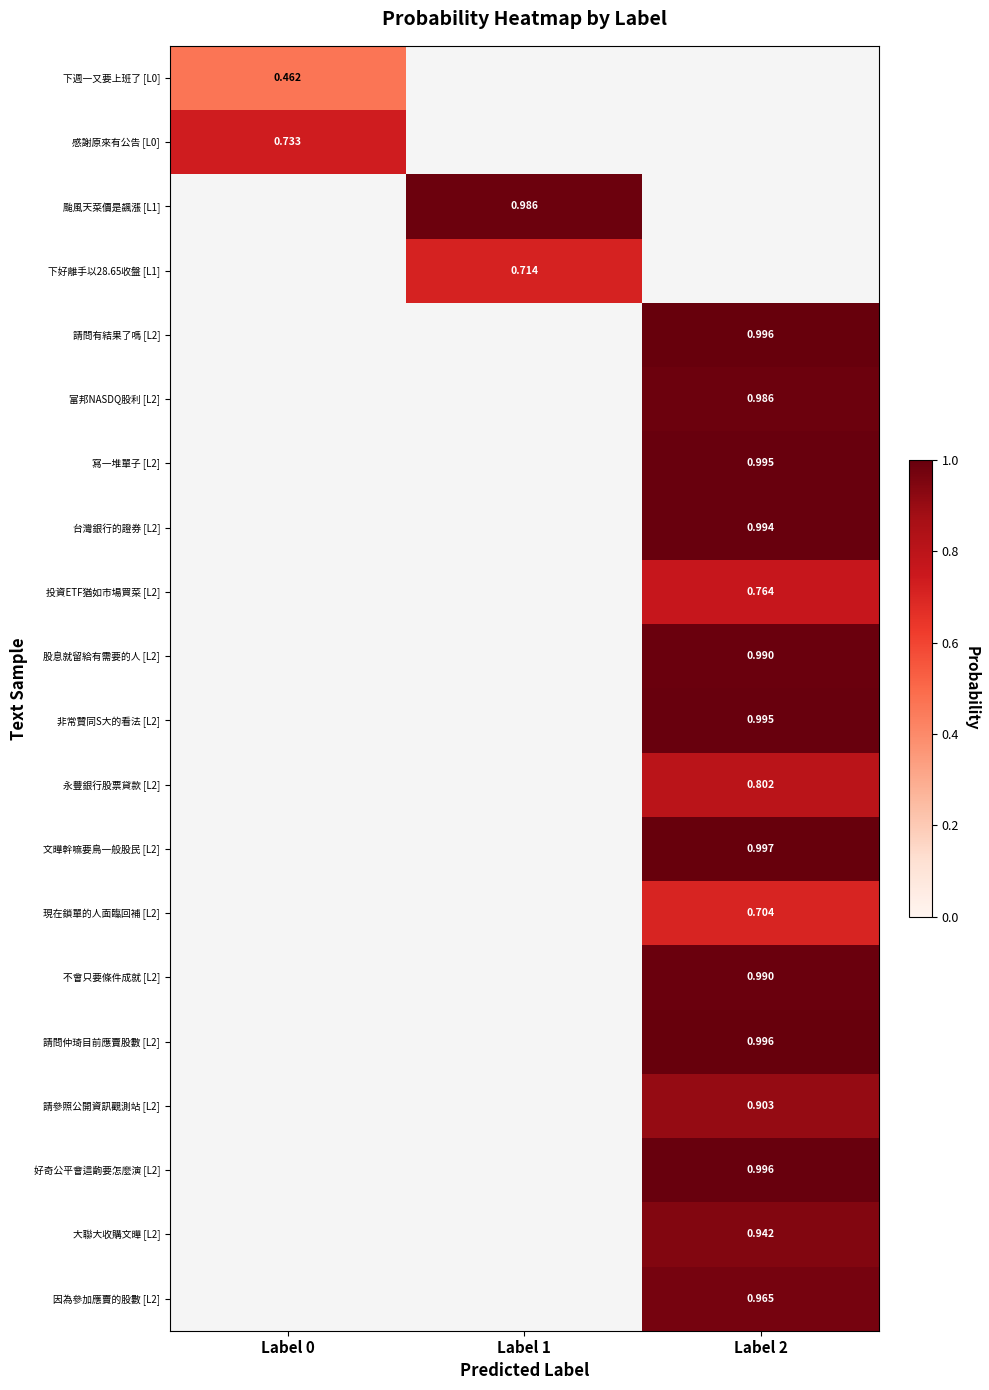

Is the value of 請參照公開資訊觀測站 [L2] at Label 2 greater than the value of 大聯大收購文曄 [L2] at Label 2?

No